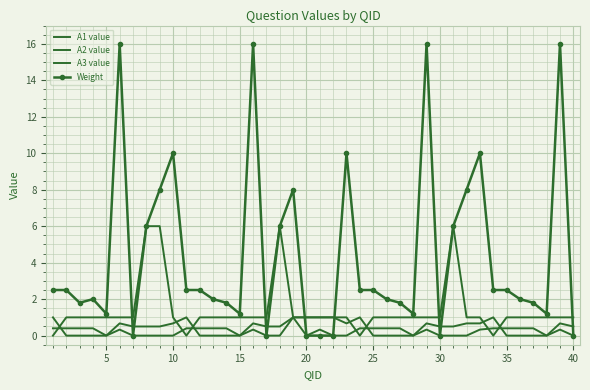

How many times do A3 value and A1 value cross each other?

7